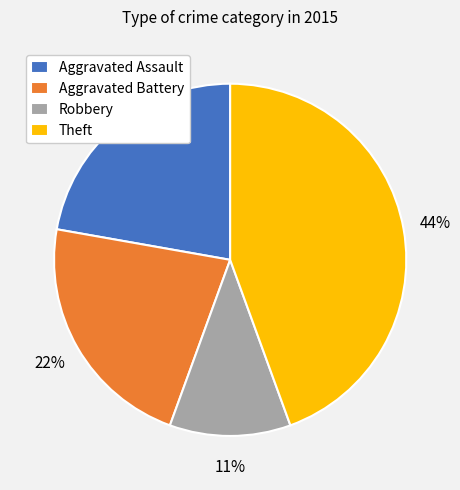

Is there any slice that represents more than half of the pie?

No